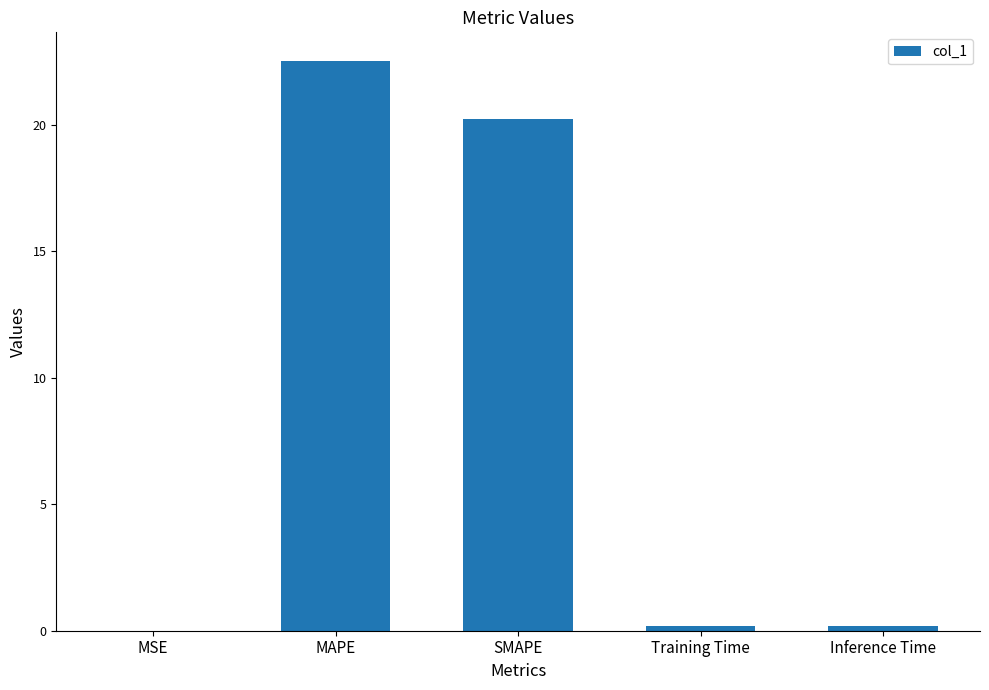

What is the maximum value shown in the chart?

22.5